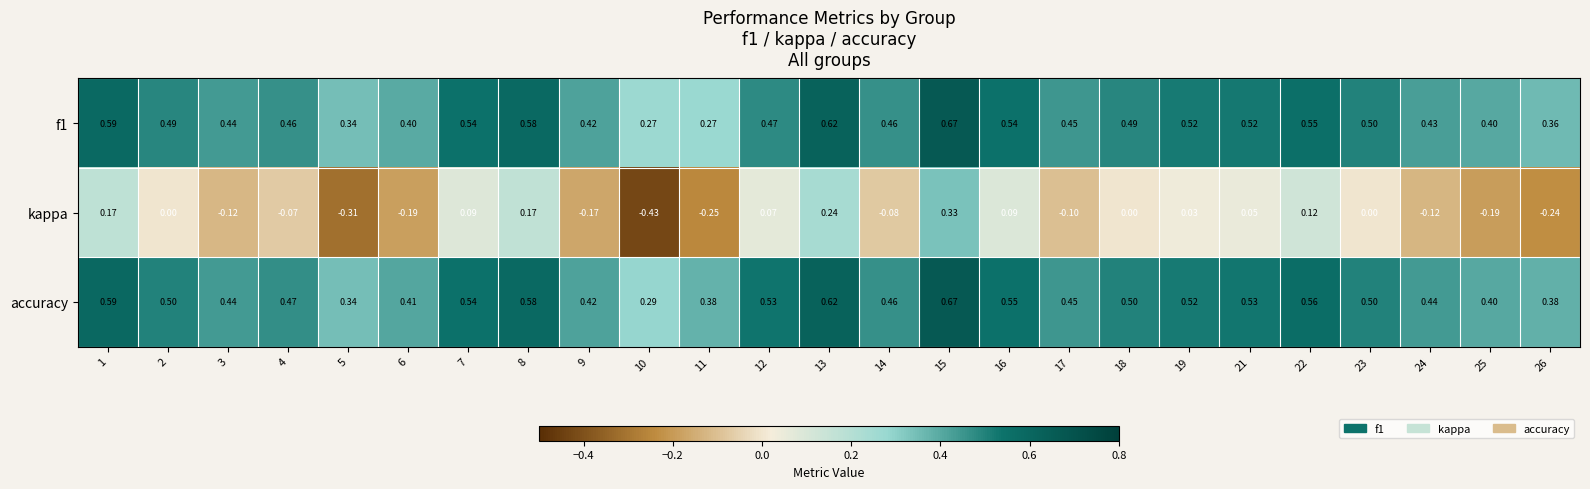

Which series has the largest total across all categories?

accuracy